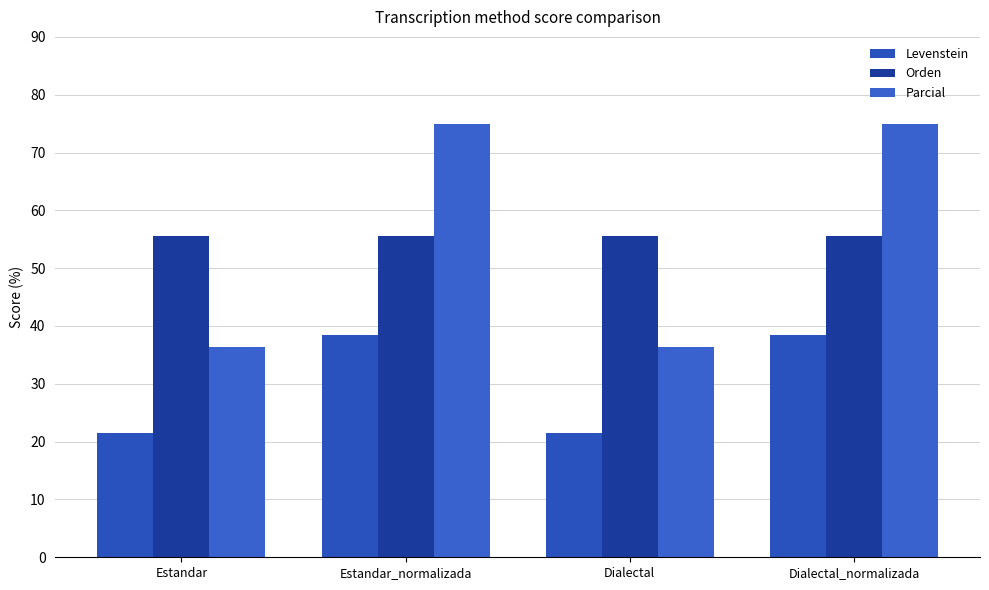

What is the label of the 3rd bar from the left?

Dialectal